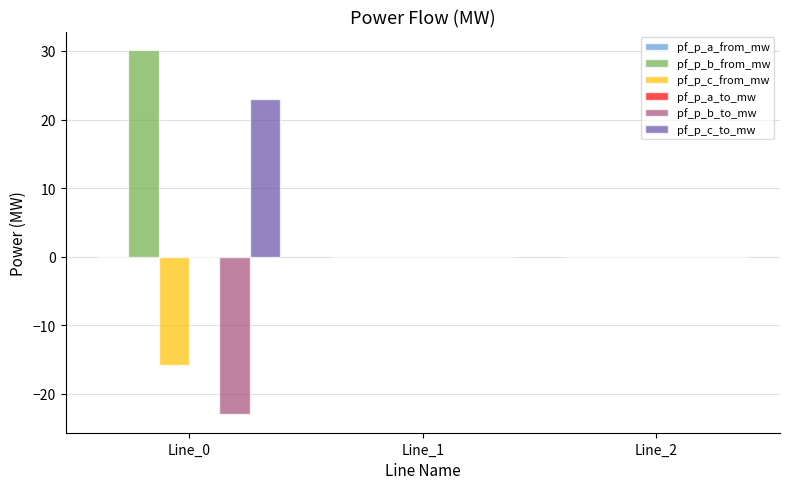

The value of pf_p_b_to_mw at Line_1 is 0.0. True or false?

True